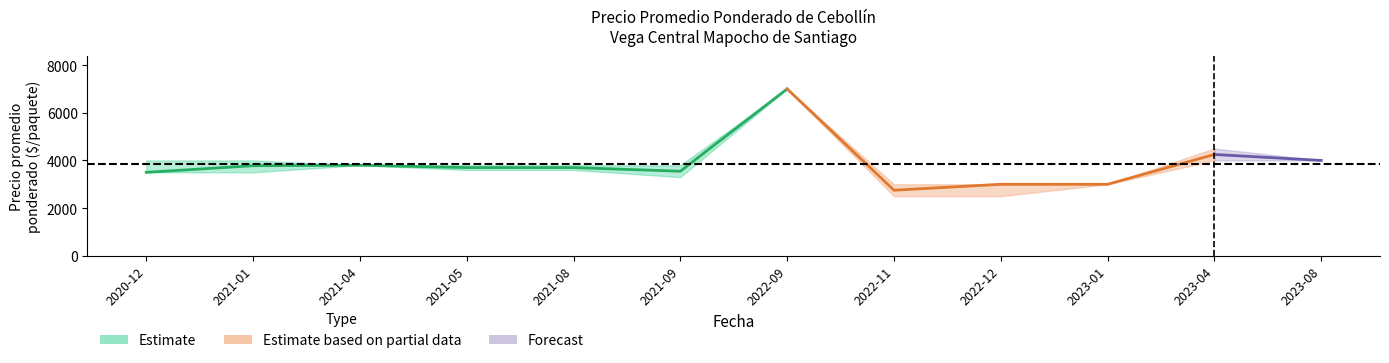

How many lines are shown in the chart?

3